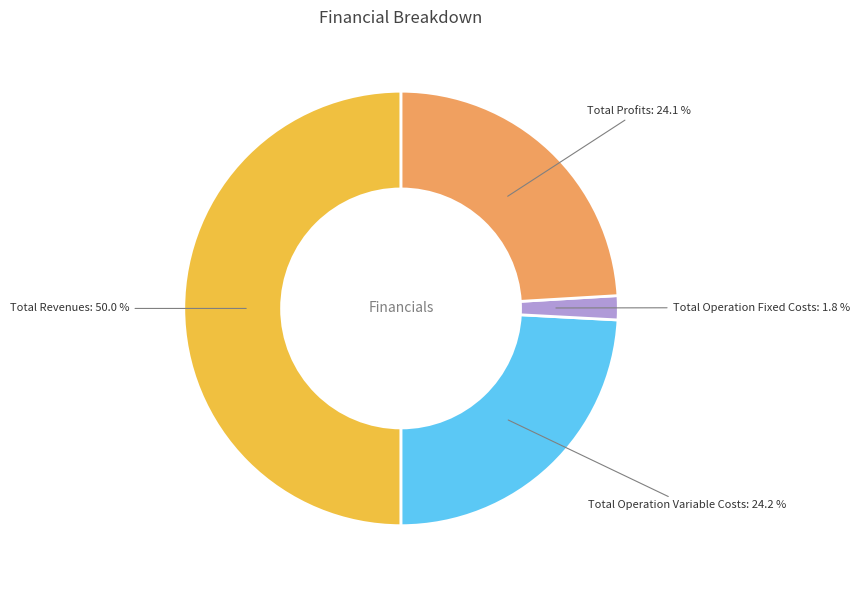

True or false: Total Operation Variable Costs accounts for 30% of the total.

False